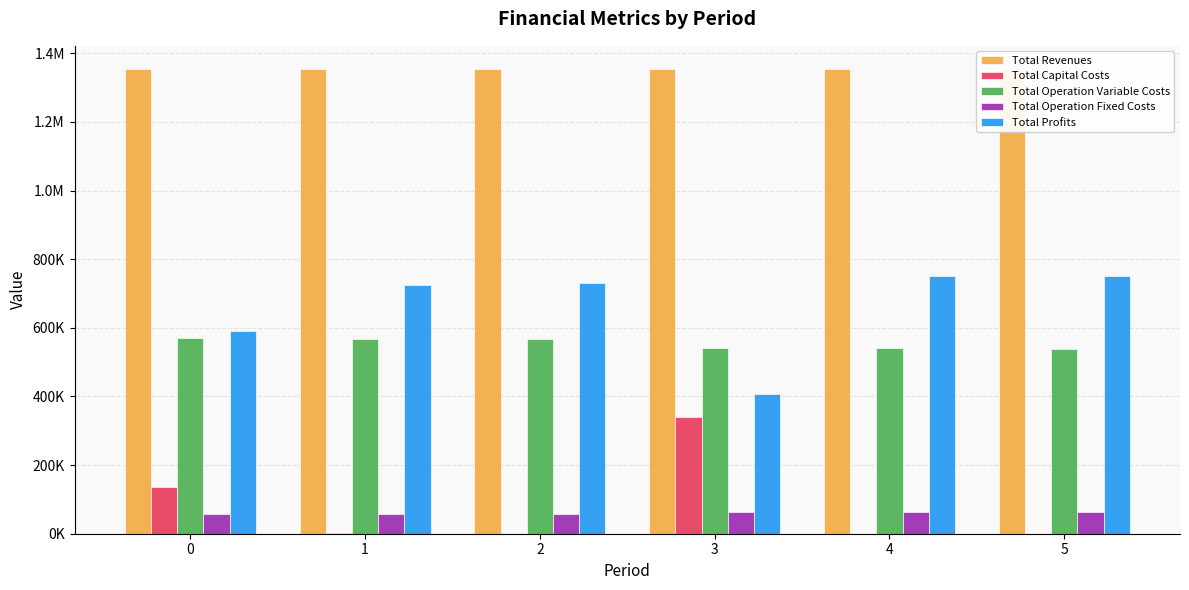

What are all the series names shown in the legend?

Total Revenues, Total Capital Costs, Total Operation Variable Costs, Total Operation Fixed Costs, Total Profits